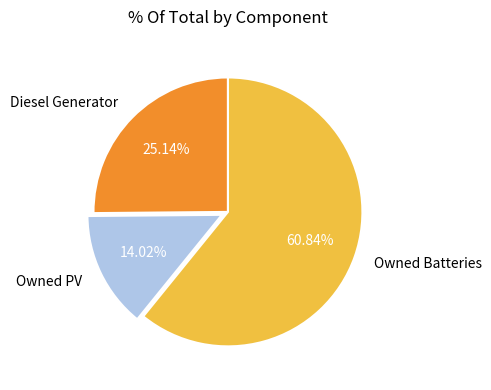

Which slice is the smallest?

Owned PV